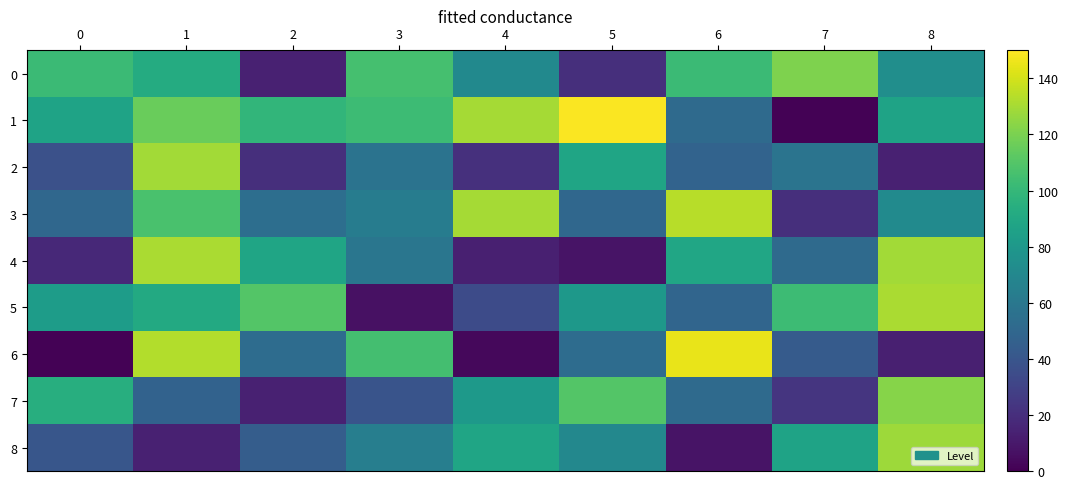

Which label corresponds to the largest value in the chart?

5